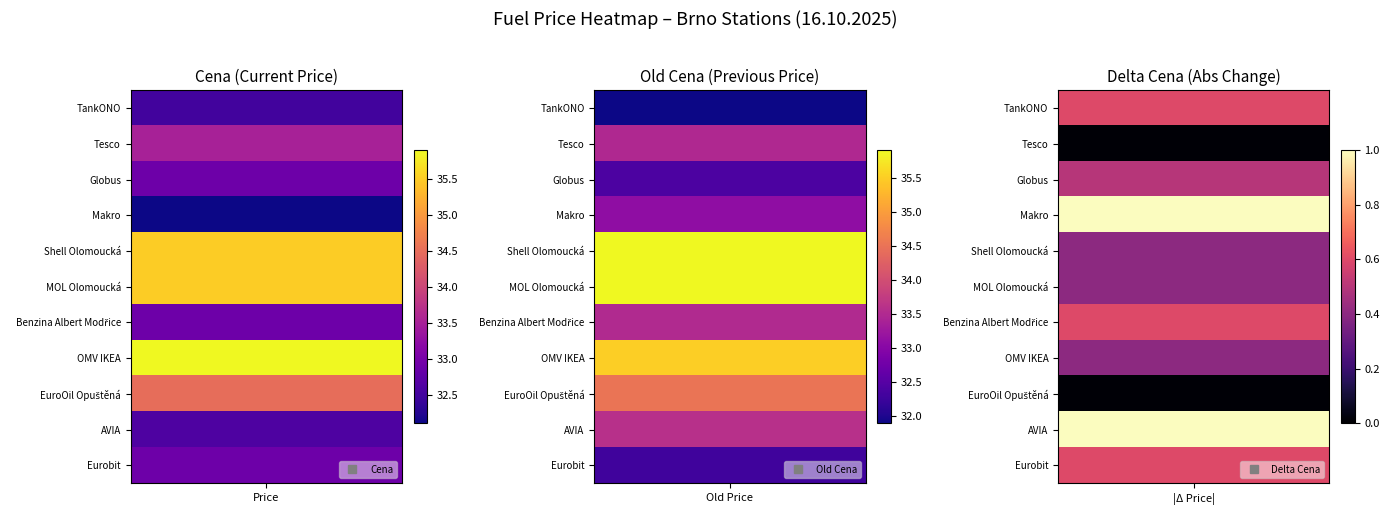

Where is Tesco nearest to the value 16?

Globus